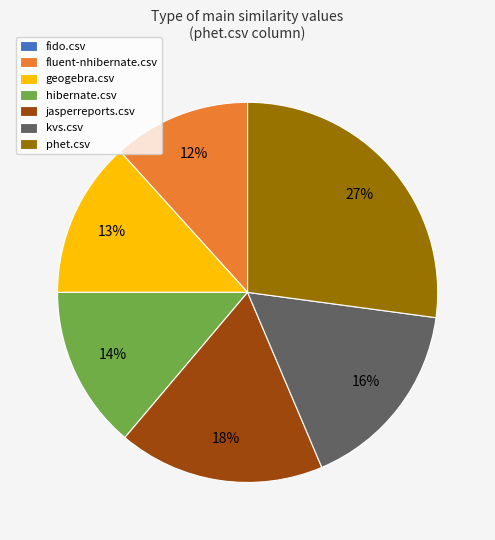

Is the sum of hibernate.csv and jasperreports.csv greater than half?

No